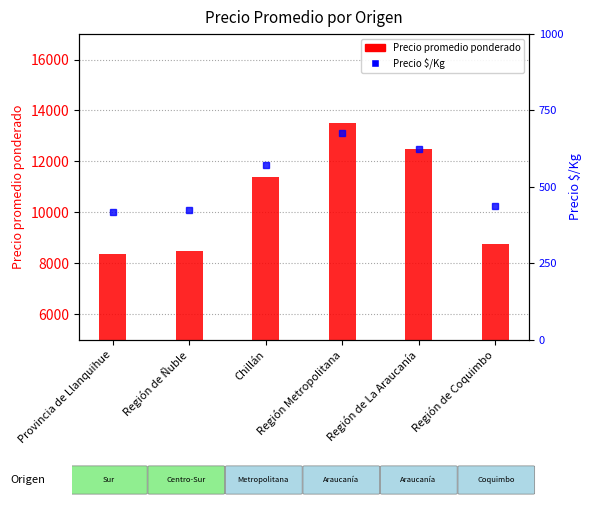

Is the value of Precio promedio ponderado at Región de Ñuble greater than the value of Precio $/Kg at Región de La Araucanía?

Yes